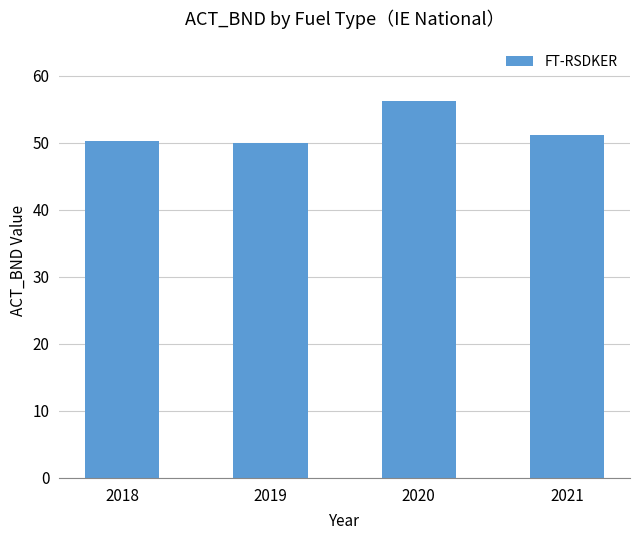

What value does the data have at 2019?

49.9